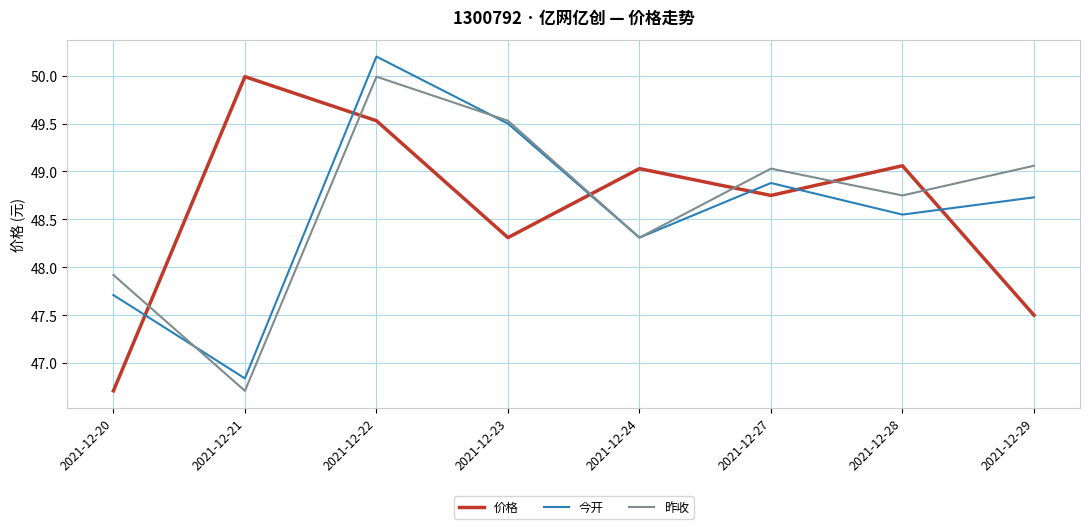

At which label does 昨收 reach its minimum?

2021-12-21